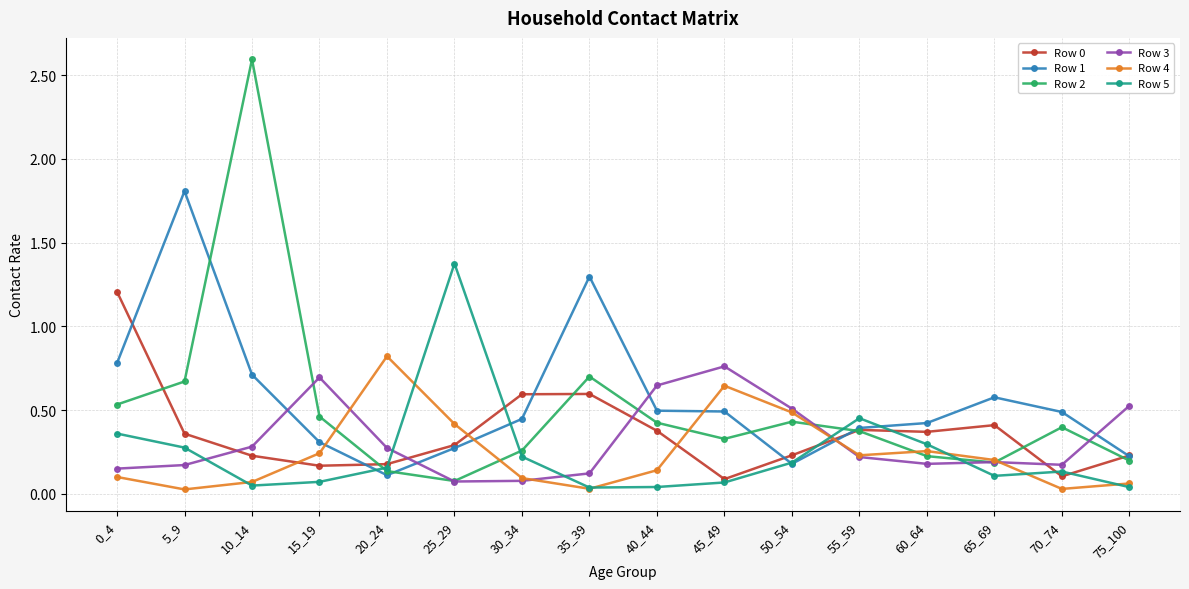

The value of Row 2 at 5_9 is 0.7. True or false?

True